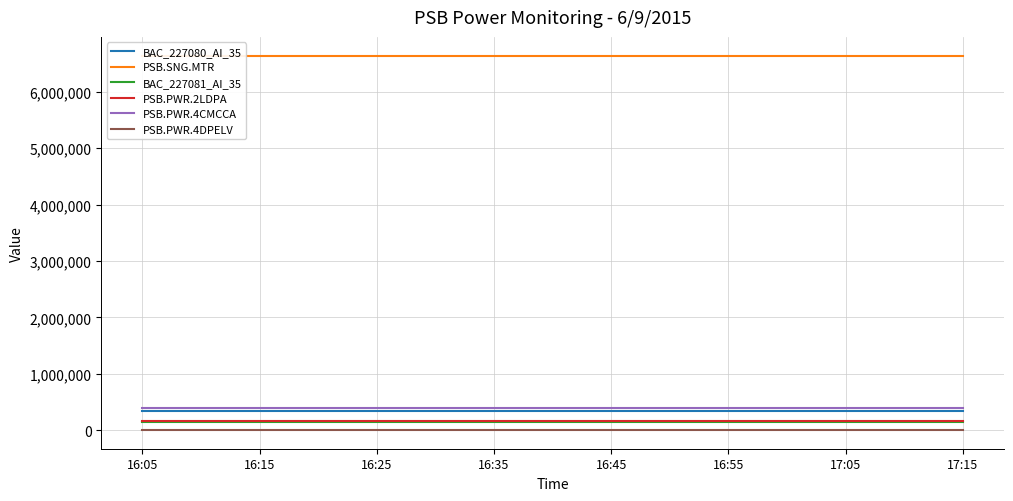

True or false: PSB.PWR.2LDPA and PSB.PWR.4DPELV cross at least once.

False